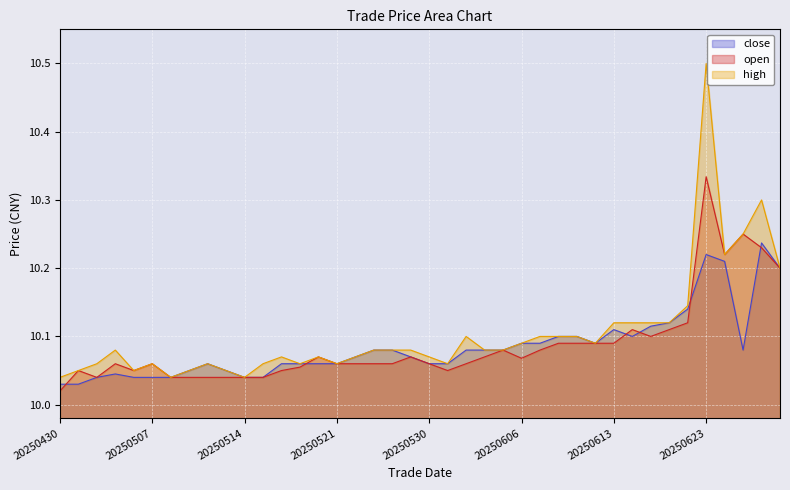

True or false: close and high intersect in this chart.

False